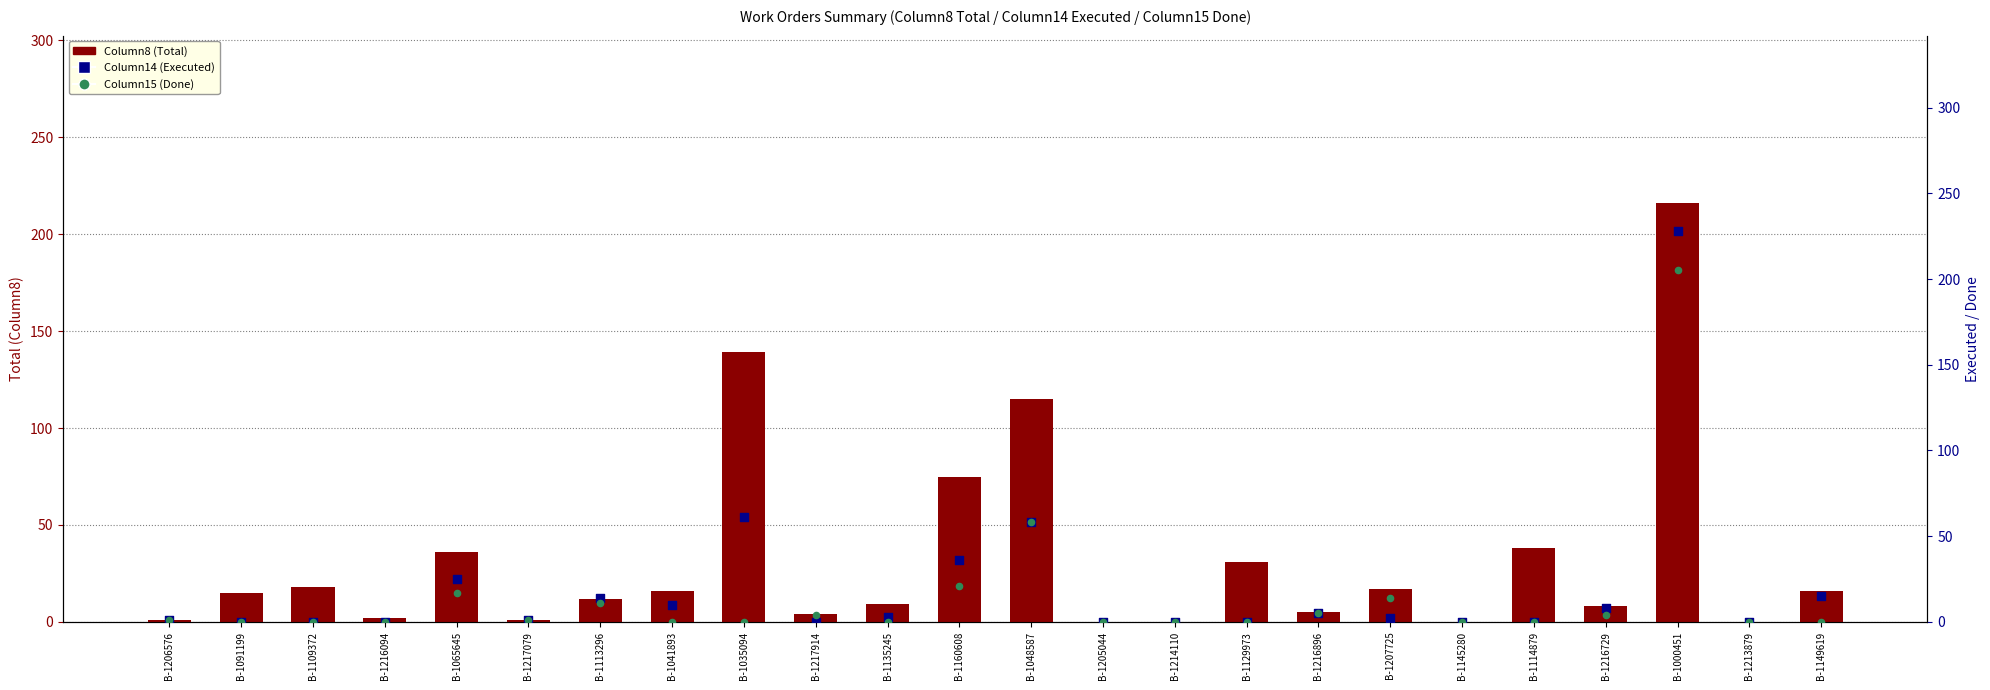

What is the total value across all series at B-1216896?

15